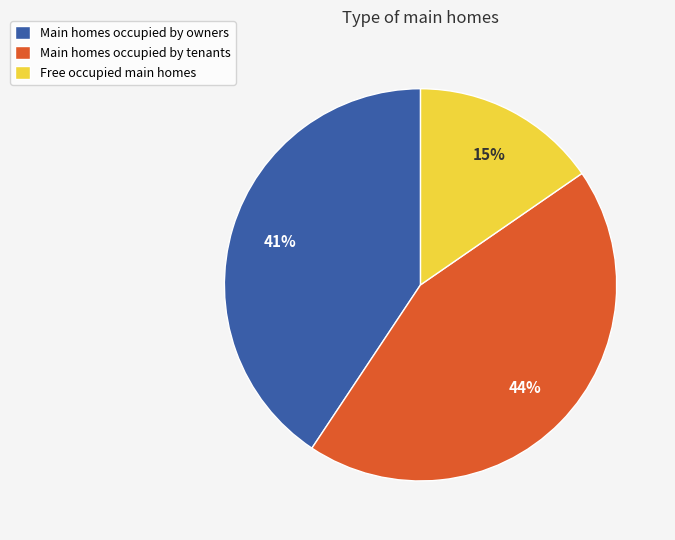

Do Main homes occupied by owners and Main homes occupied by tenants together represent more than half of the pie?

Yes